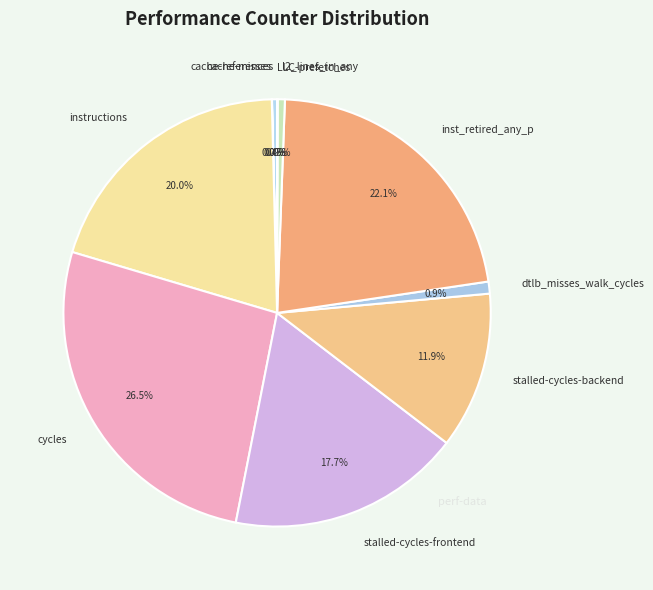

What is the ratio of the value at cache-references to the value at dtlb_misses_walk_cycles?

0.4